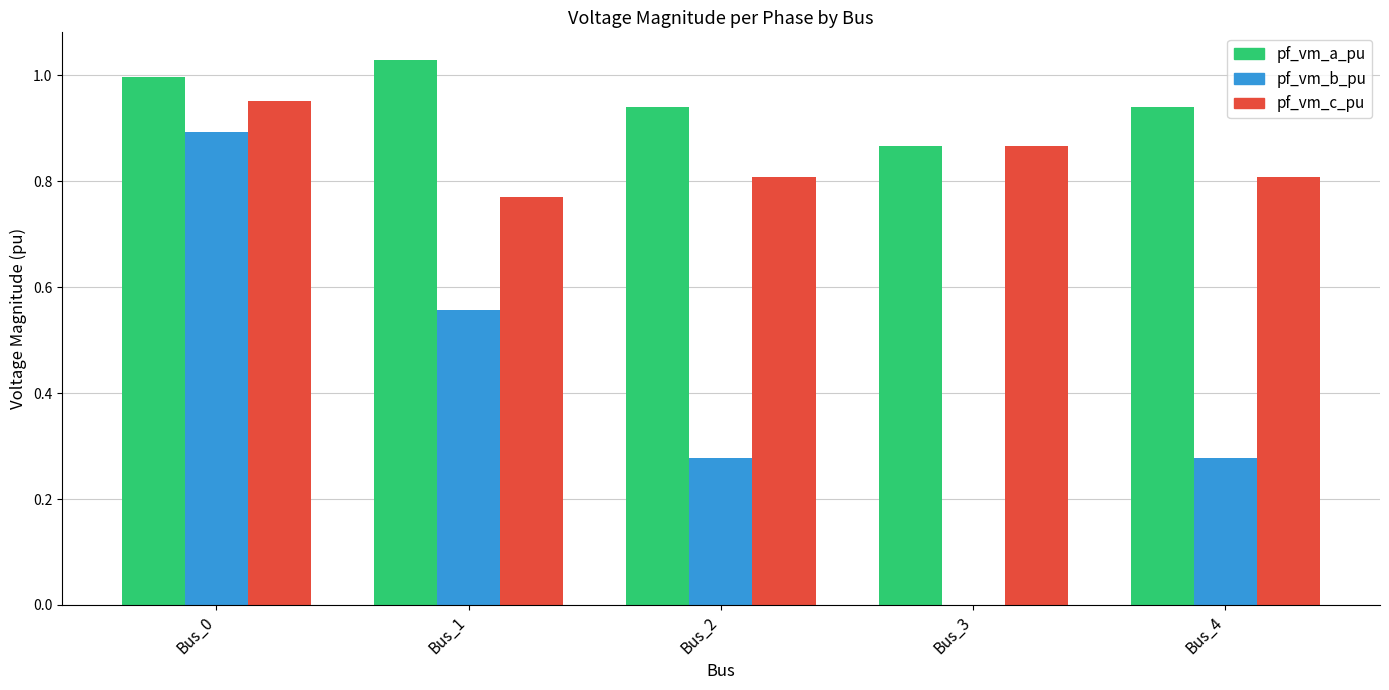

What are all the series names shown in the legend?

pf_vm_a_pu, pf_vm_b_pu, pf_vm_c_pu